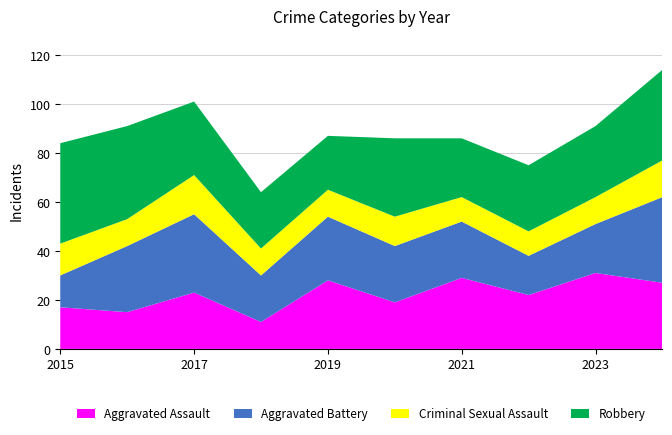

Reading right to left, list all the values displayed in this chart.

Aggravated Assault: 27	31	22	29	19	28	11	23	15	17
Aggravated Battery: 35	20	16	23	23	26	19	32	27	13
Criminal Sexual Assault: 15	11	10	10	12	11	11	16	11	13
Robbery: 37	29	27	24	32	22	23	30	38	41